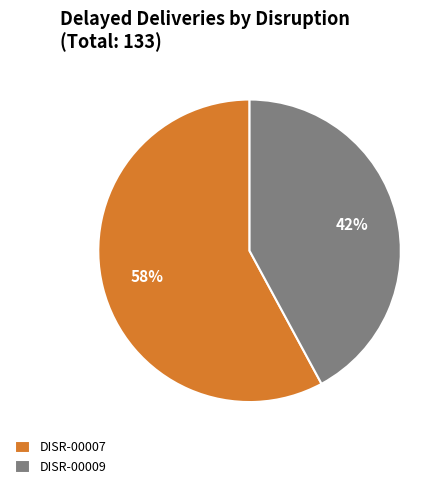

Count the number of slices in the pie.

2